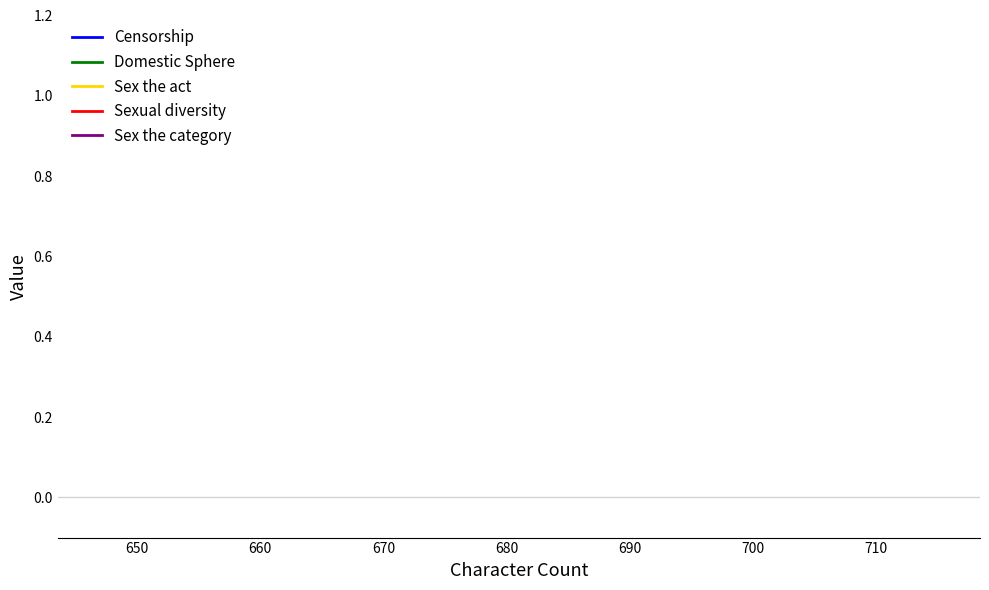

Reading left to right, list all the values displayed in this chart.

Censorship: 1	1	1	1	1
Domestic Sphere: 1	1	1	1	1
Sex the act: 0	0	0	0	0
Sexual diversity: 0	0	0	0	0
Sex the category: 0	0	0	0	0